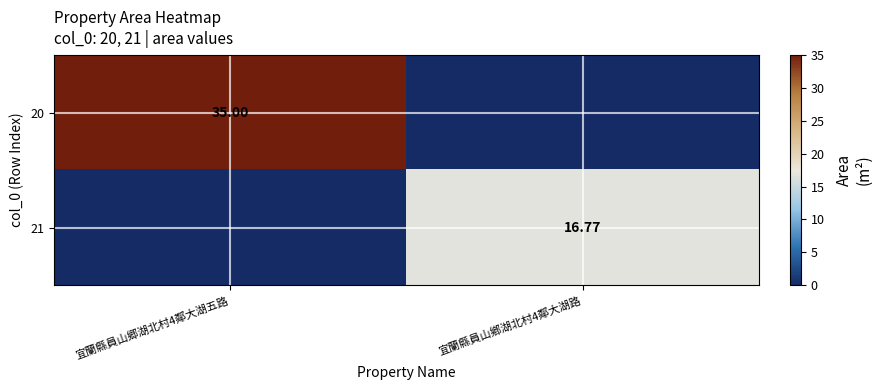

What is the sum of all 20 values?

35.0